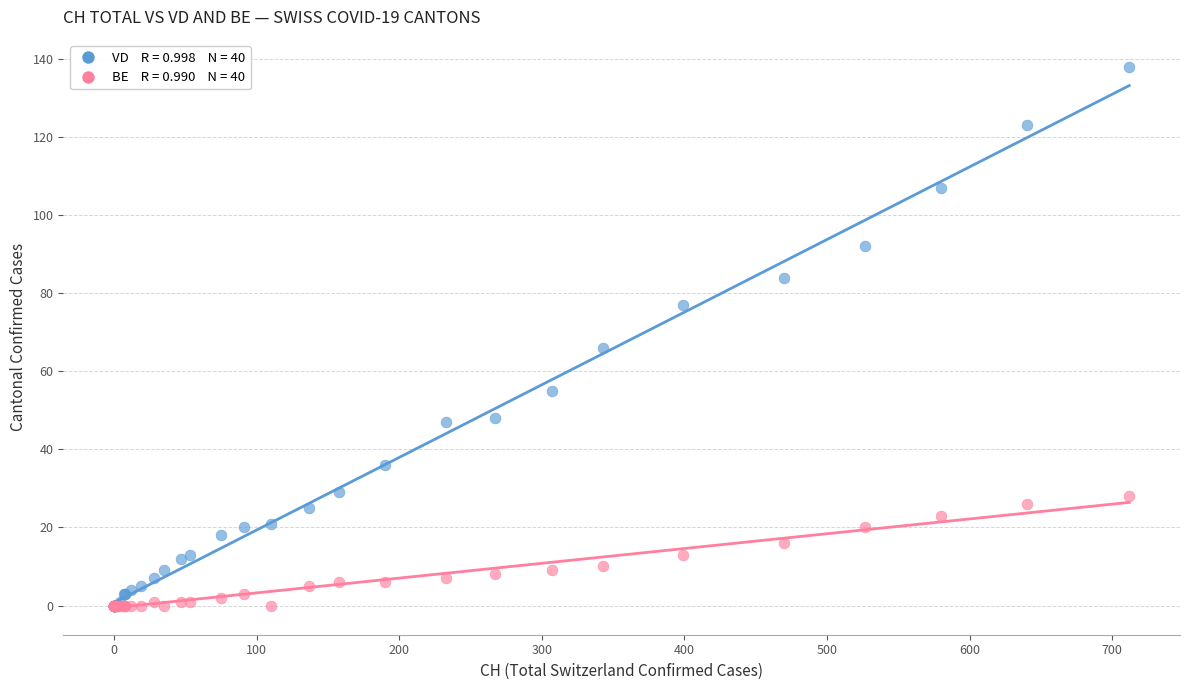

Across all series, what Y value is closest to 69?

66